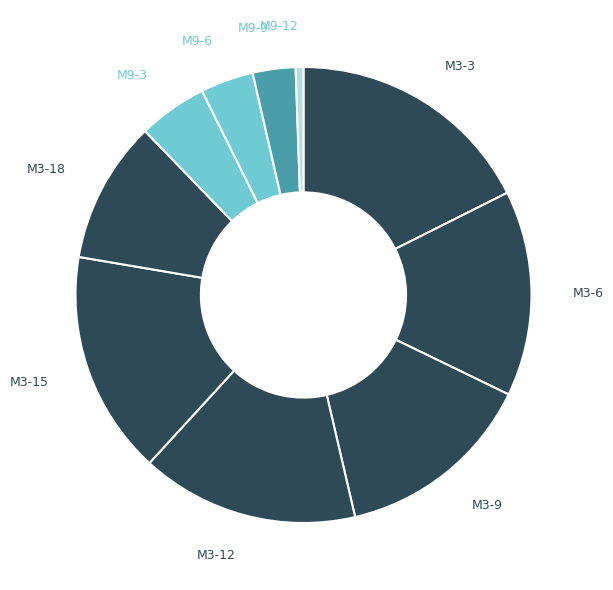

Rank the categories by value from highest to lowest.

M3-3, M3-15, M3-12, M3-6, M3-9, M3-18, M9-3, M9-6, M9-9, M9-12